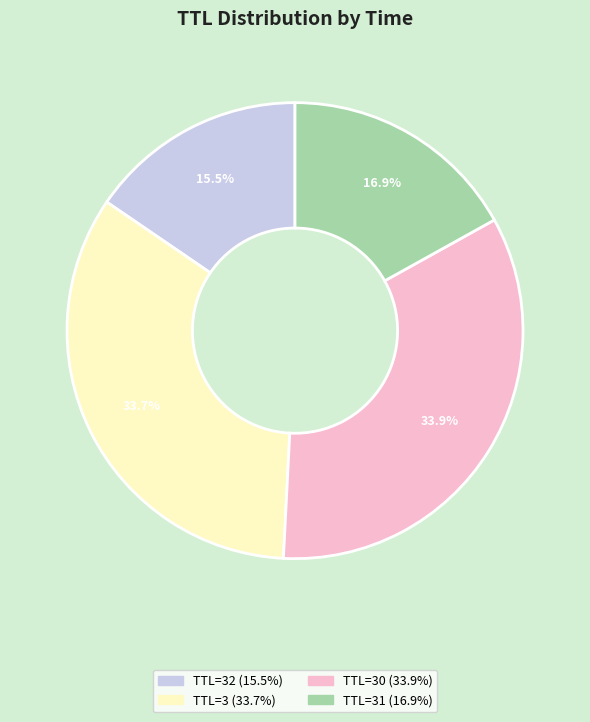

Is there a majority slice in this chart?

No